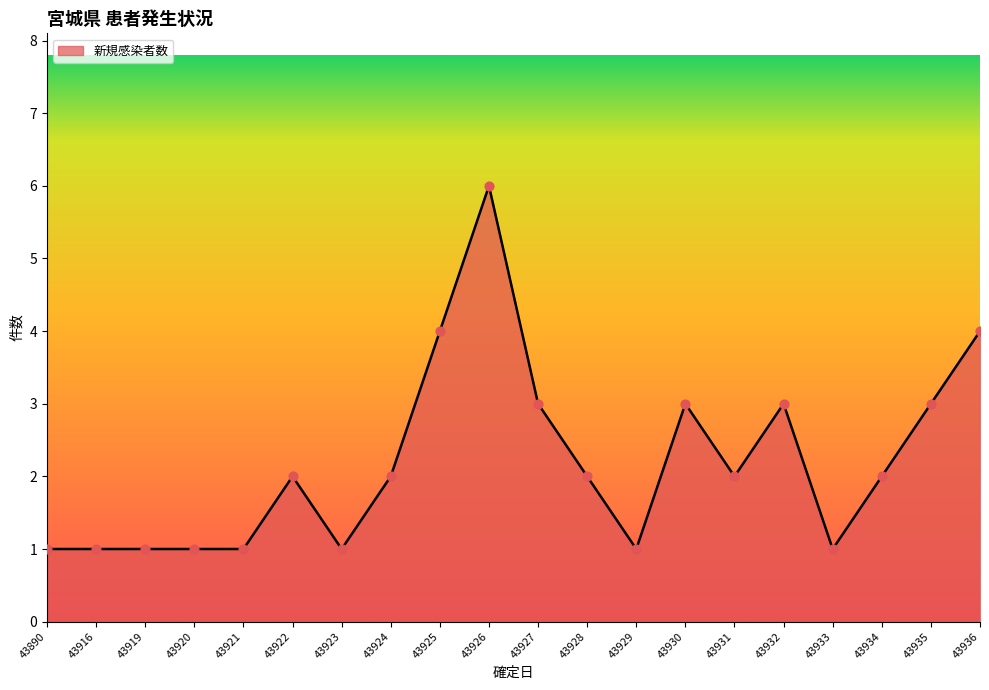

Which has a higher value, 43932 or 43929?

43932